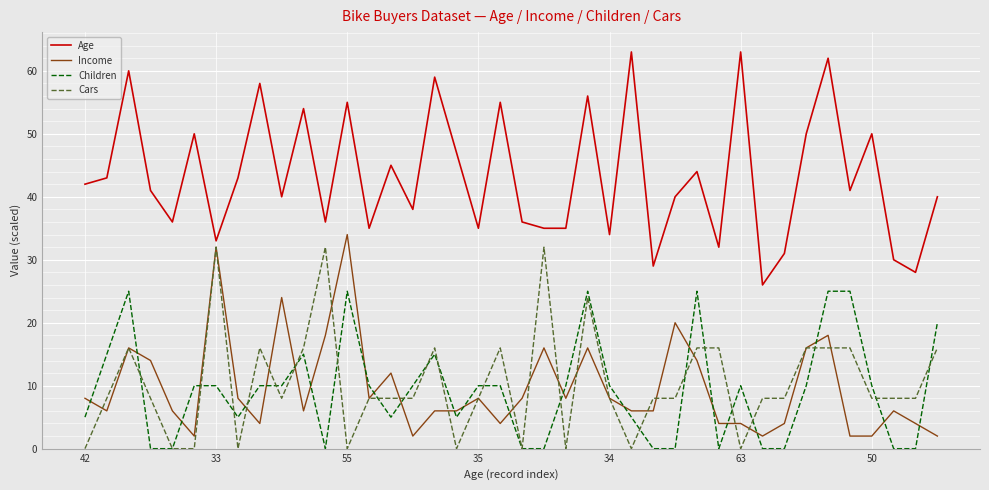

How many lines are shown in the chart?

4